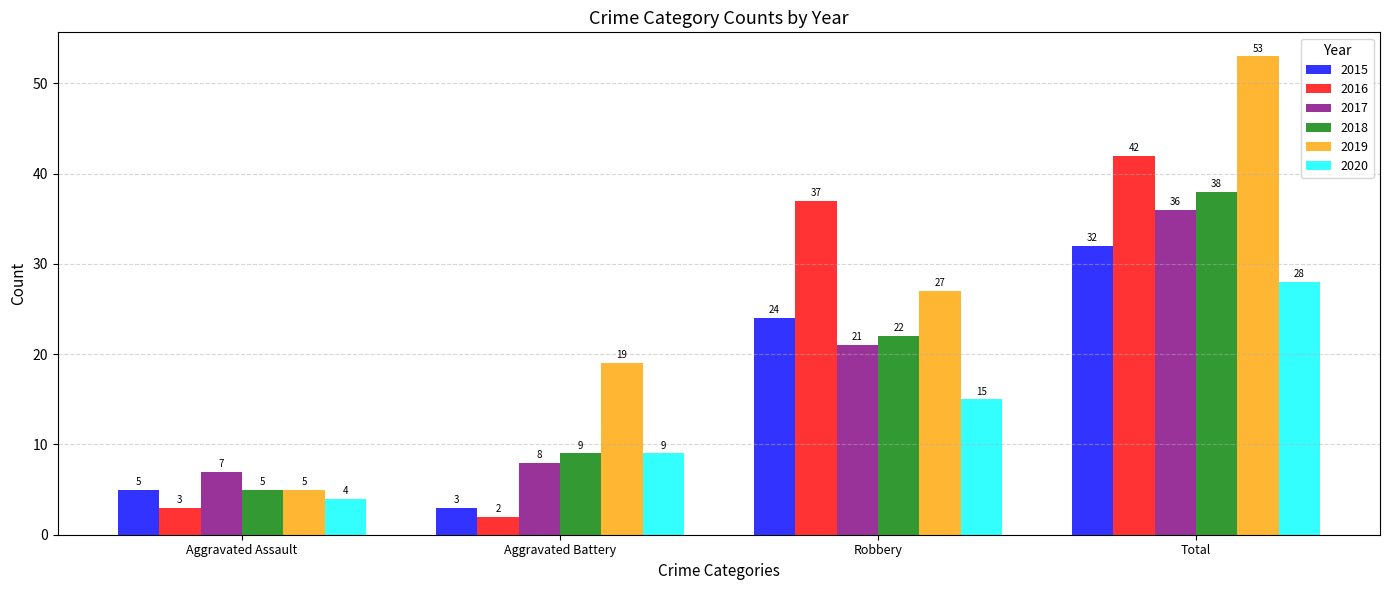

What is the minimum value shown in the chart?

2